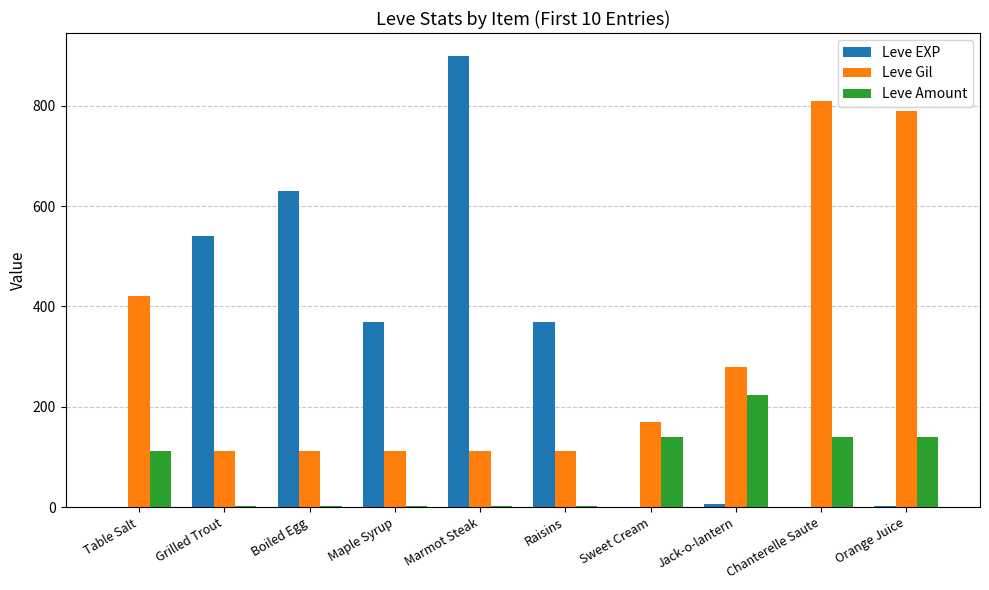

What is the sum of all Leve Amount values?

770